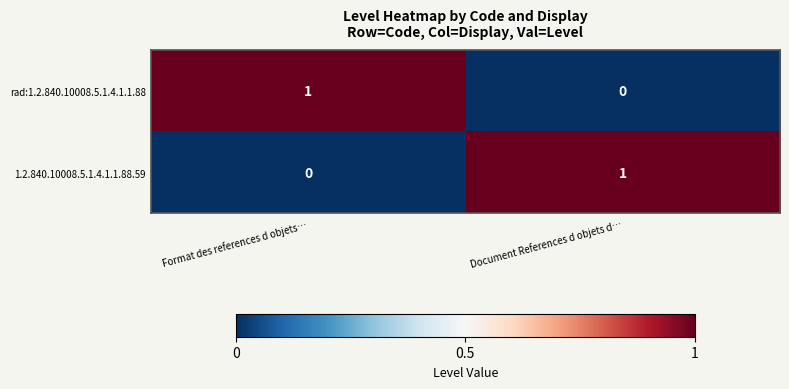

True or false: 1.2.840.10008.5.1.4.1.1.88.59 has a value of 1 at Document References d objets d….

True